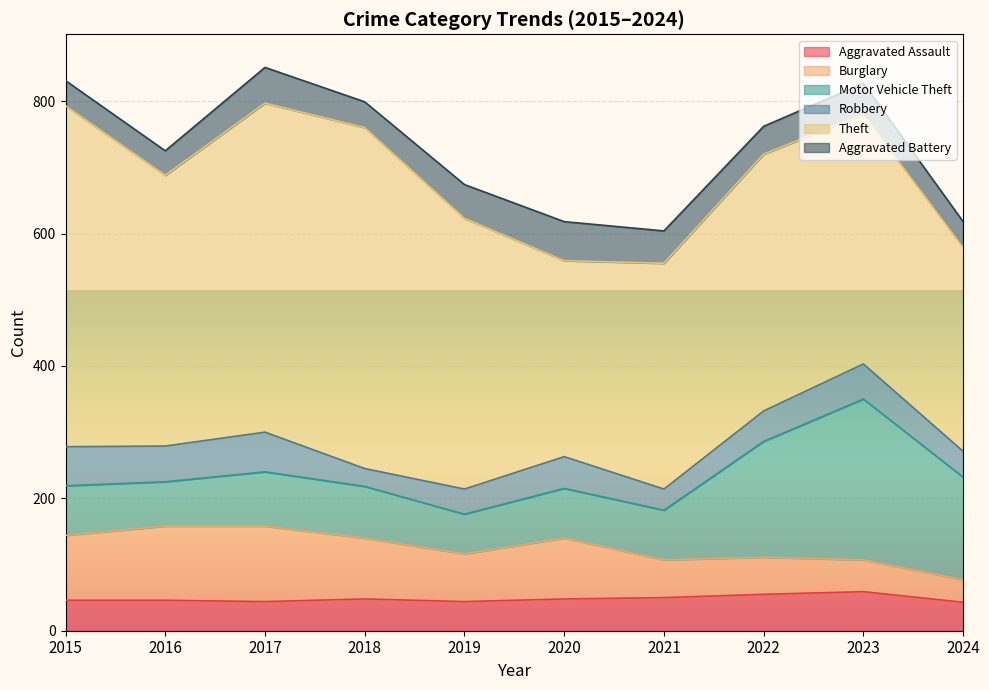

The Theft series shows 657 at 2022. True or false?

False